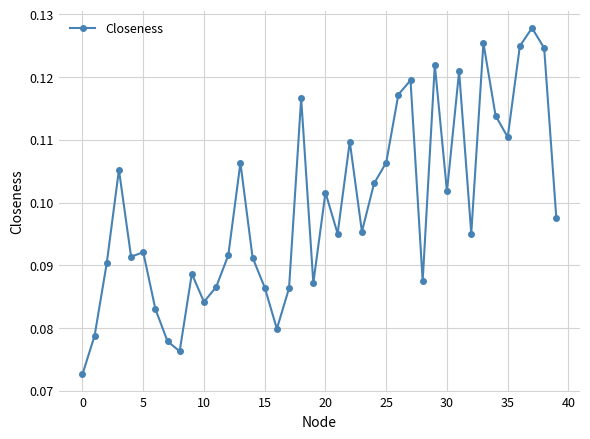

How many lines are shown in the chart?

1